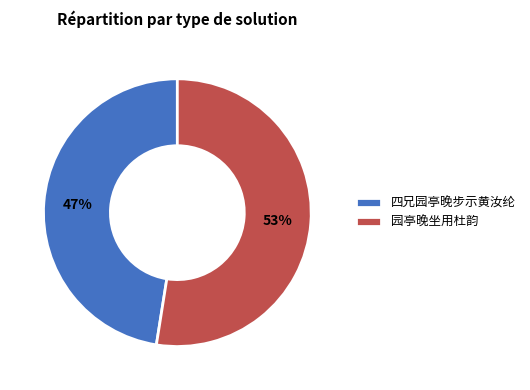

To the nearest percent, what is the average slice percentage?

50%